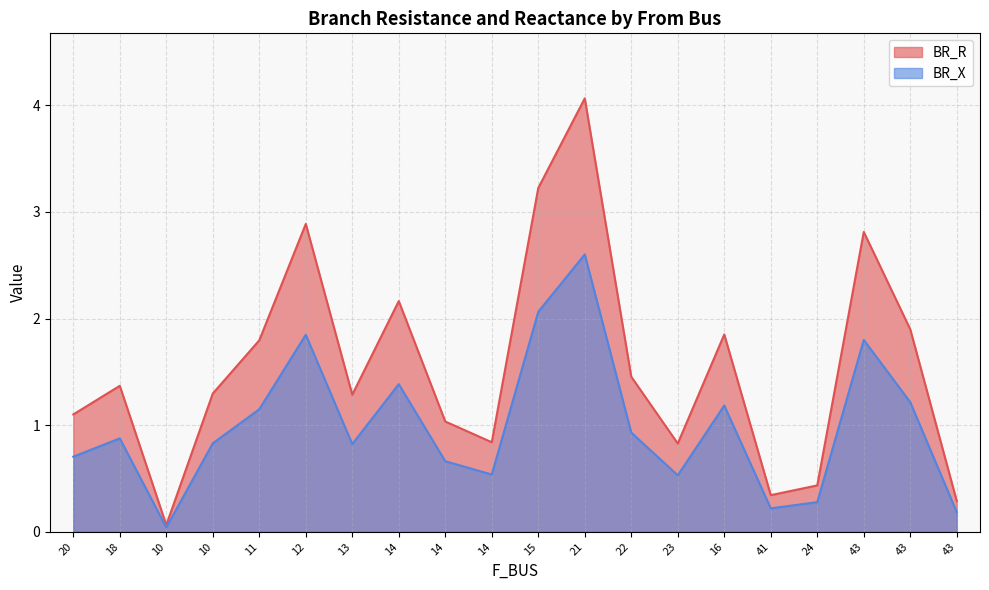

How many interior local peaks does the BR_X series have?

6